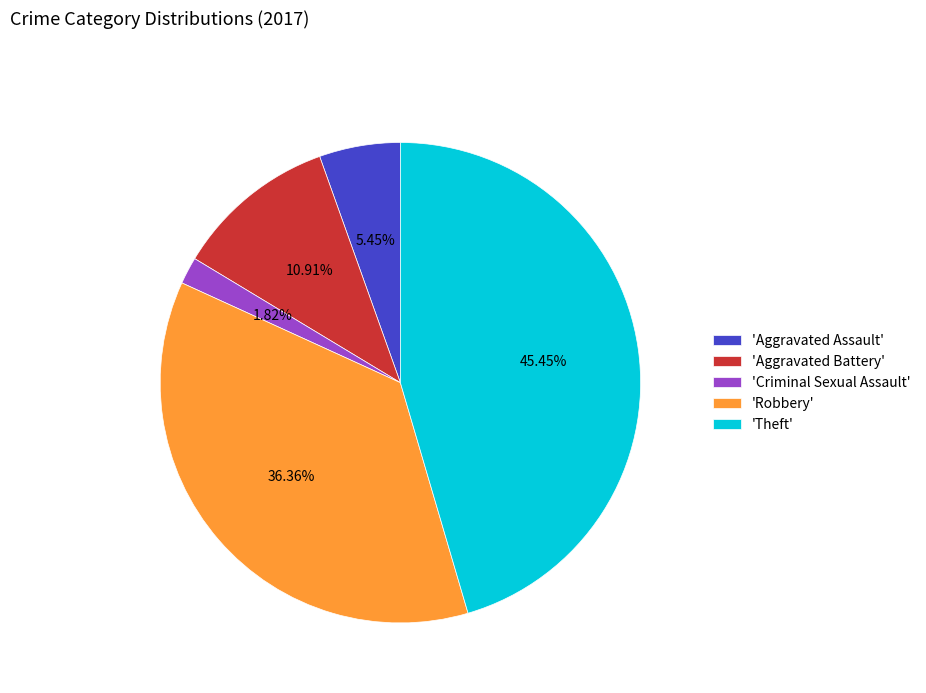

Count the number of slices in the pie.

5